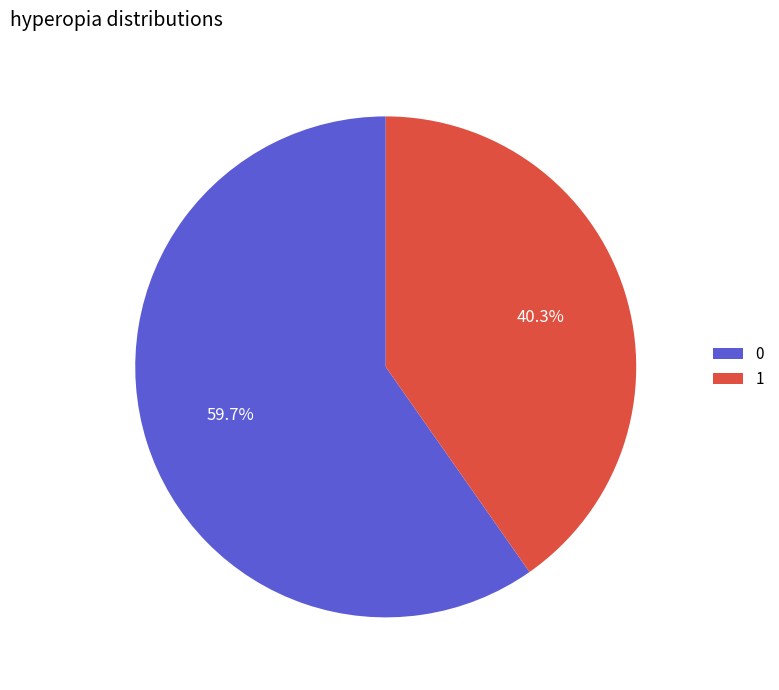

What is the total percentage of 0 and 1?

100.0%